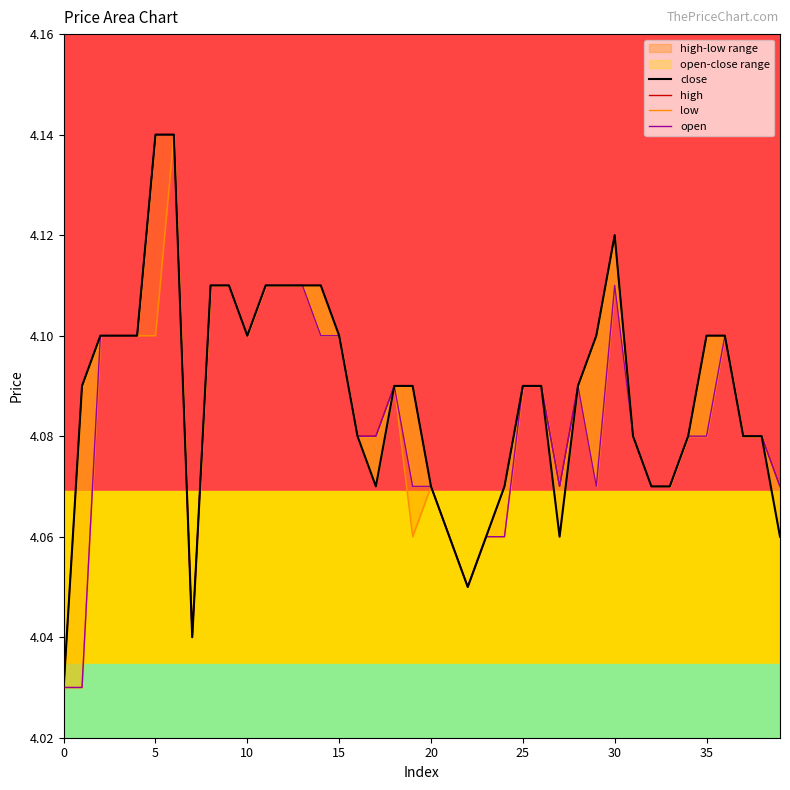

How many interior local valleys does the open series have?

5